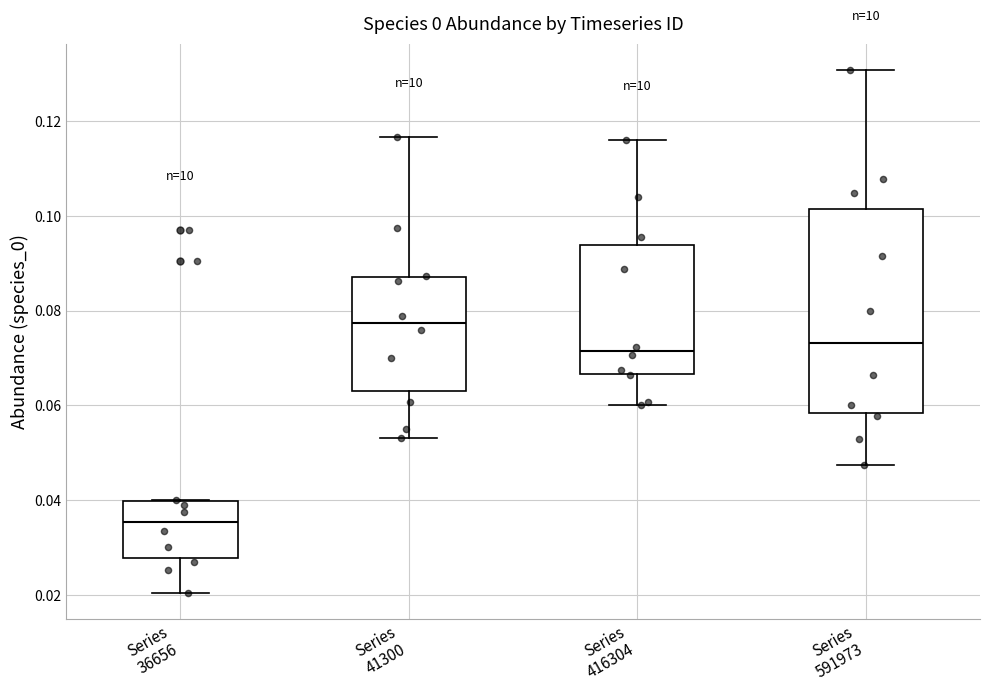

Reading left to right, transcribe this box plot: for each box, give where its median line is, the range the box spans, and where its two whiskers end, as read against the y-axis. The values are not printed on the chart, so give them approximately, as read against the axis.

Series 36656: median 0.036, box 0.028 to 0.040, whiskers 0.020 to 0.040
Series 41300: median 0.078, box 0.064 to 0.086, whiskers 0.054 to 0.116
Series 416304: median 0.072, box 0.066 to 0.094, whiskers 0.060 to 0.116
Series 591973: median 0.074, box 0.058 to 0.102, whiskers 0.048 to 0.130